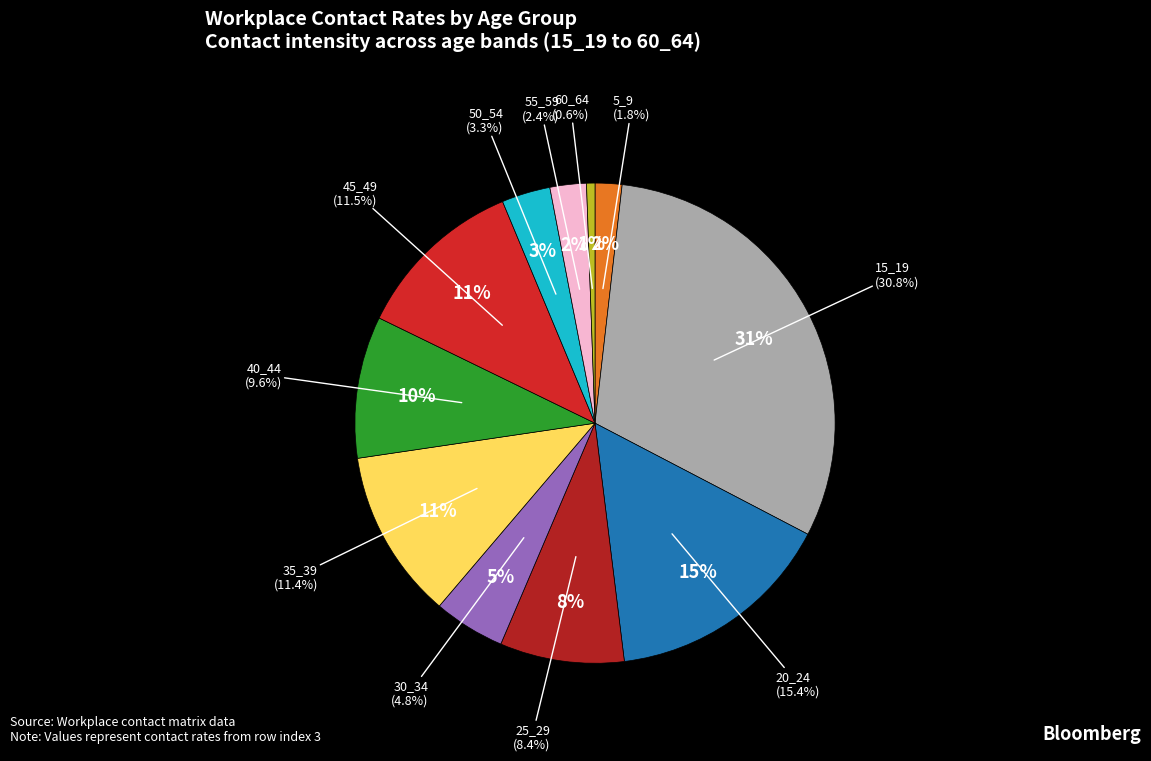

Count the number of slices in the pie.

11